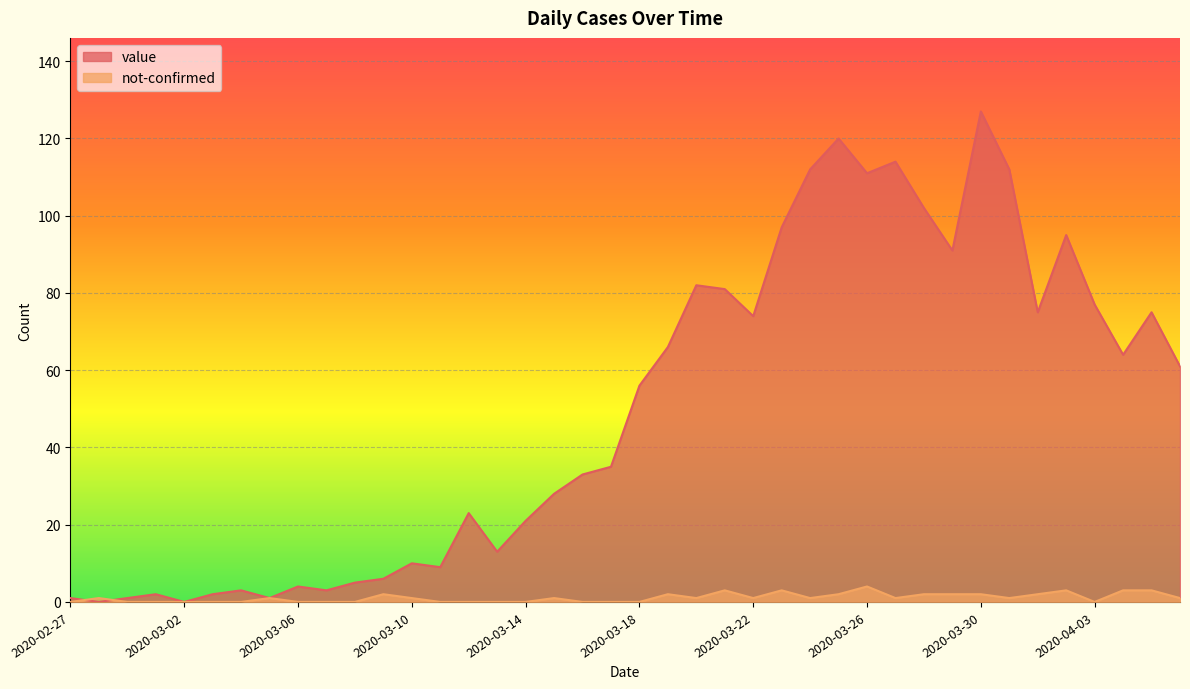

Read the value value at 2020-03-13, to the nearest 10.

10